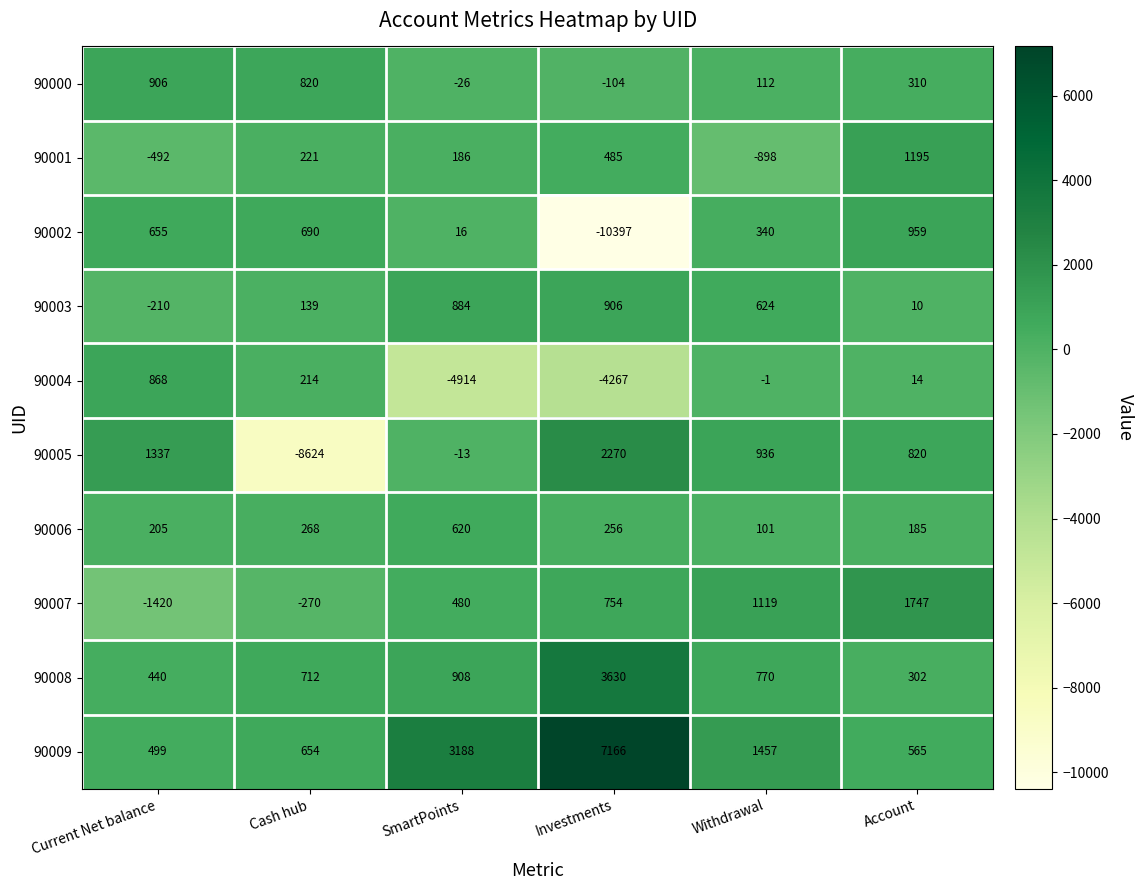

List the labels in order of 90009 value, smallest first.

Current Net balance, Account, Cash hub, Withdrawal, SmartPoints, Investments